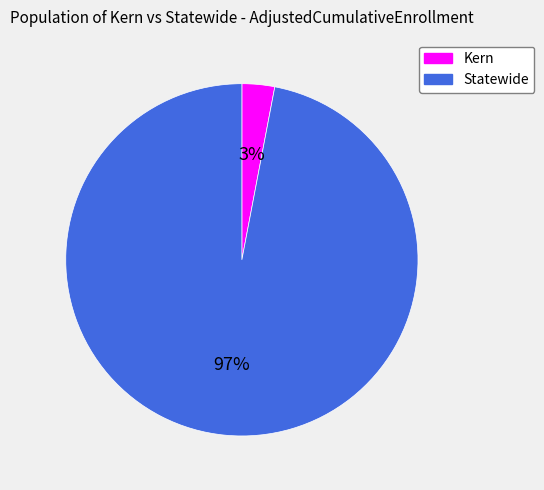

Between Statewide and Kern, which is larger?

Statewide